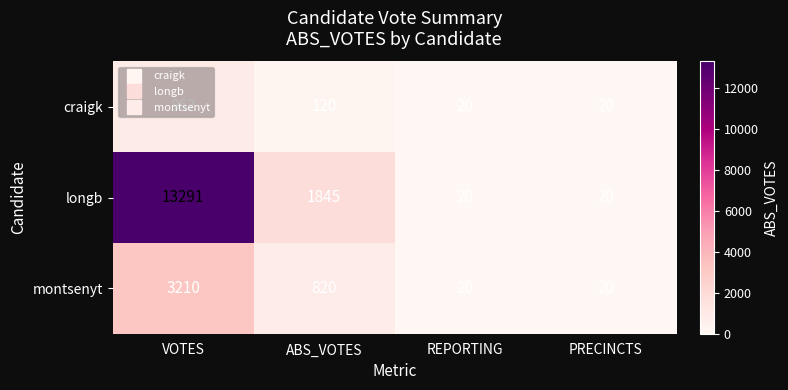

Which series has the widest spread of values?

longb